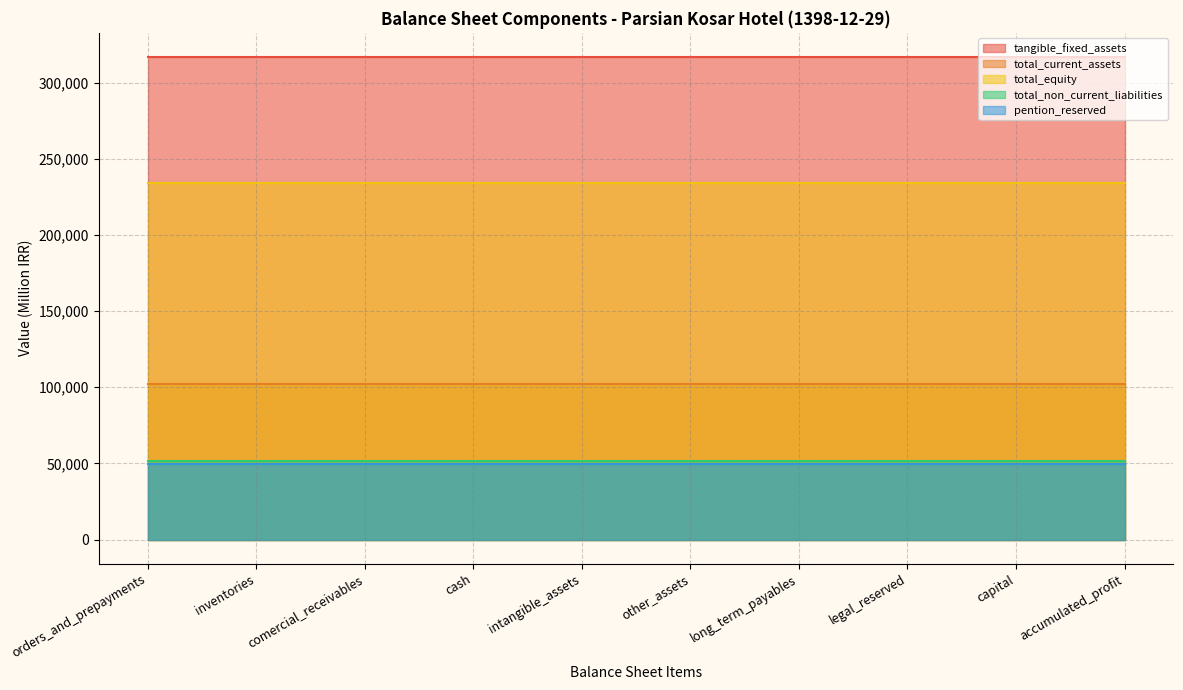

Rank the series by their maximum value, from lowest to highest.

pention_reserved, total_non_current_liabilities, total_current_assets, total_equity, tangible_fixed_assets